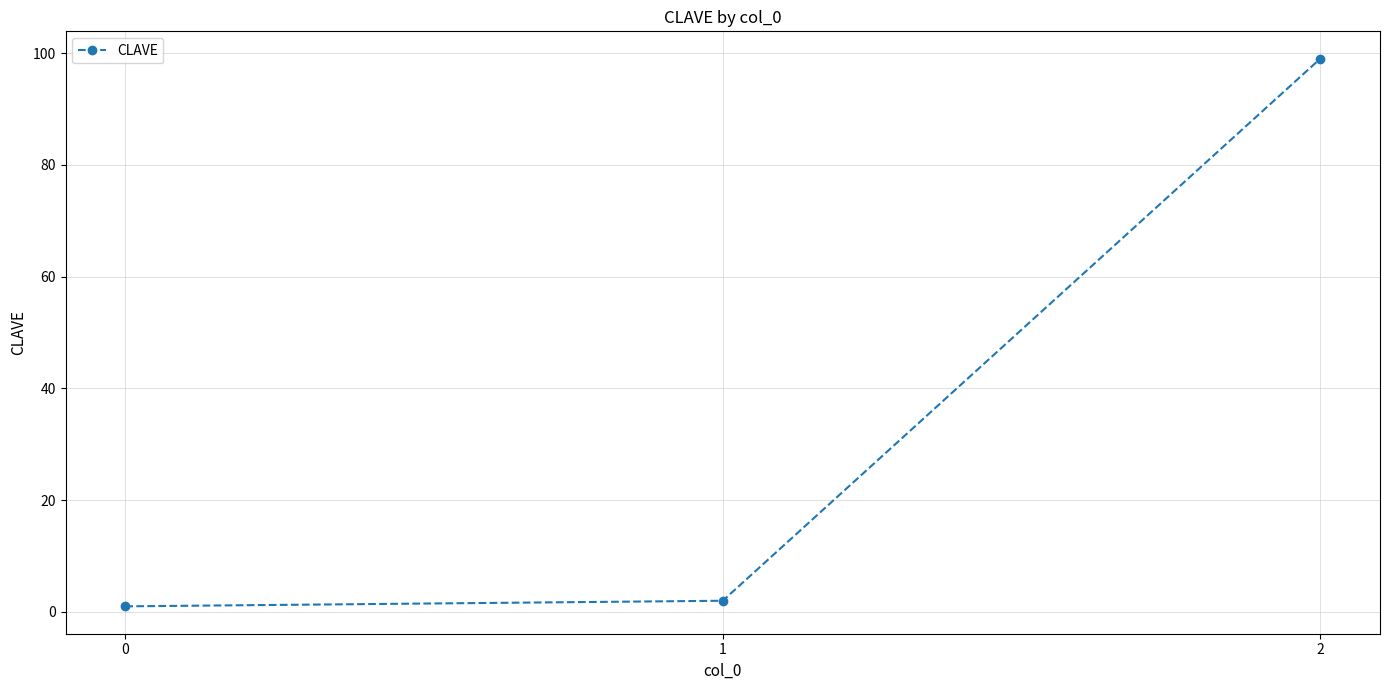

How many series are shown in this chart?

1